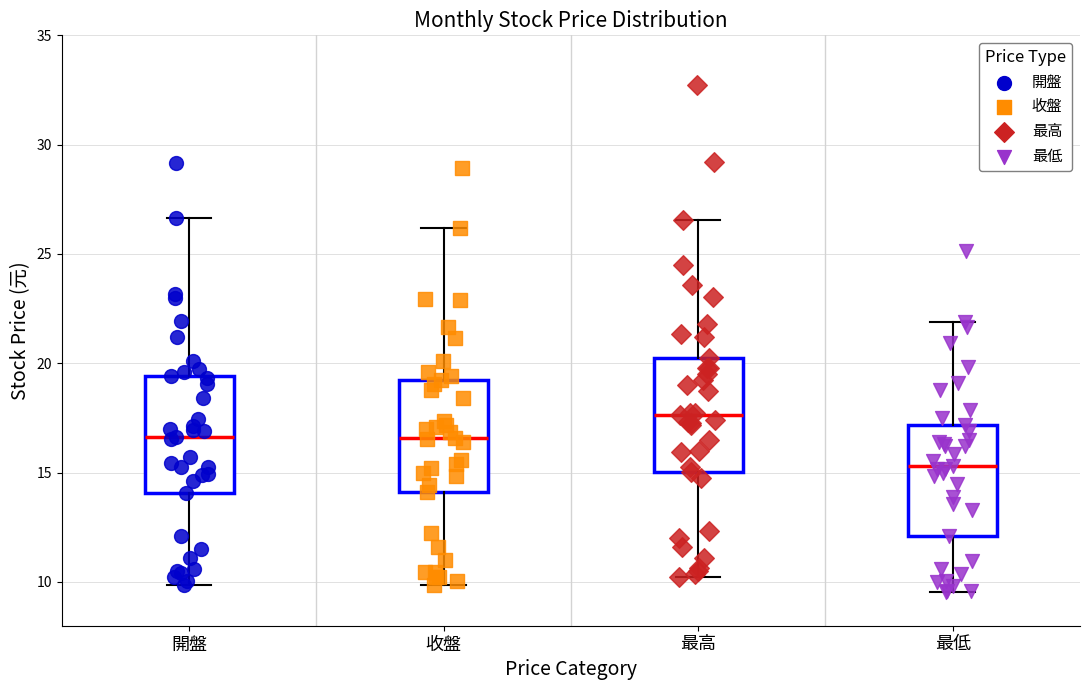

Reading left to right, read every box against the y-axis: the position of its median line, the range the box covers, and the ends of its whiskers. The values are not printed on the chart, so give them approximately, as read against the axis.

開盤: median 16.5, box 14.0 to 19.5, whiskers 10.0 to 26.5
收盤: median 16.5, box 14.0 to 19.5, whiskers 10.0 to 26.0
最高: median 17.5, box 15.0 to 20.5, whiskers 10.5 to 26.5
最低: median 15.5, box 12.0 to 17.0, whiskers 9.5 to 22.0